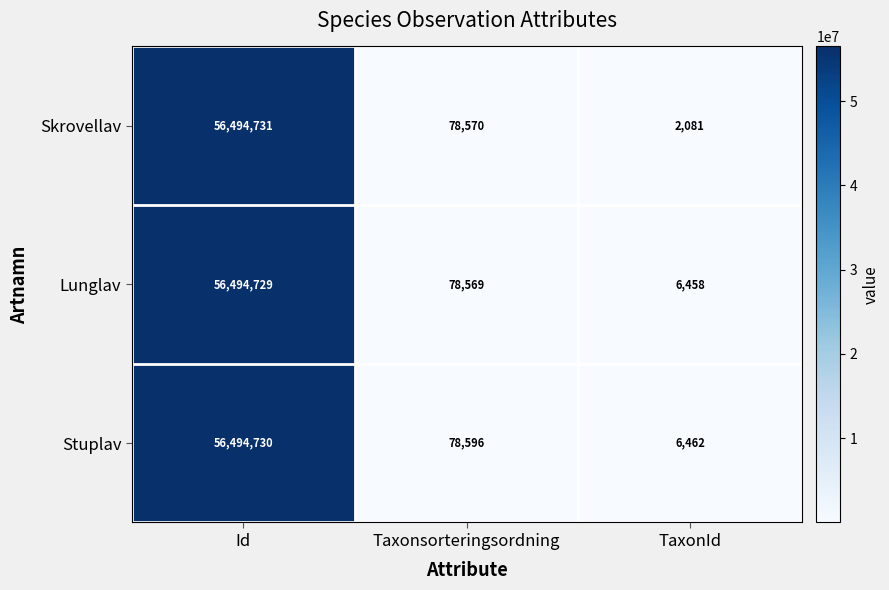

Which series has the largest range (max minus min)?

Skrovellav